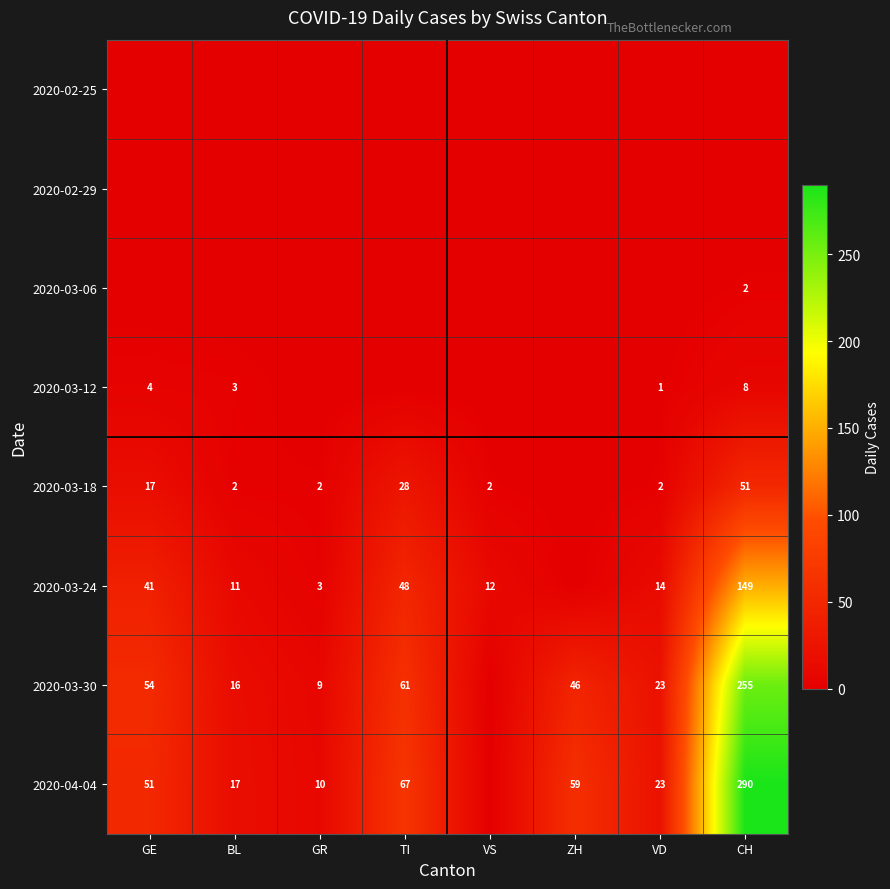

What is the difference between the 2020-03-18 values at TI and VD?

26